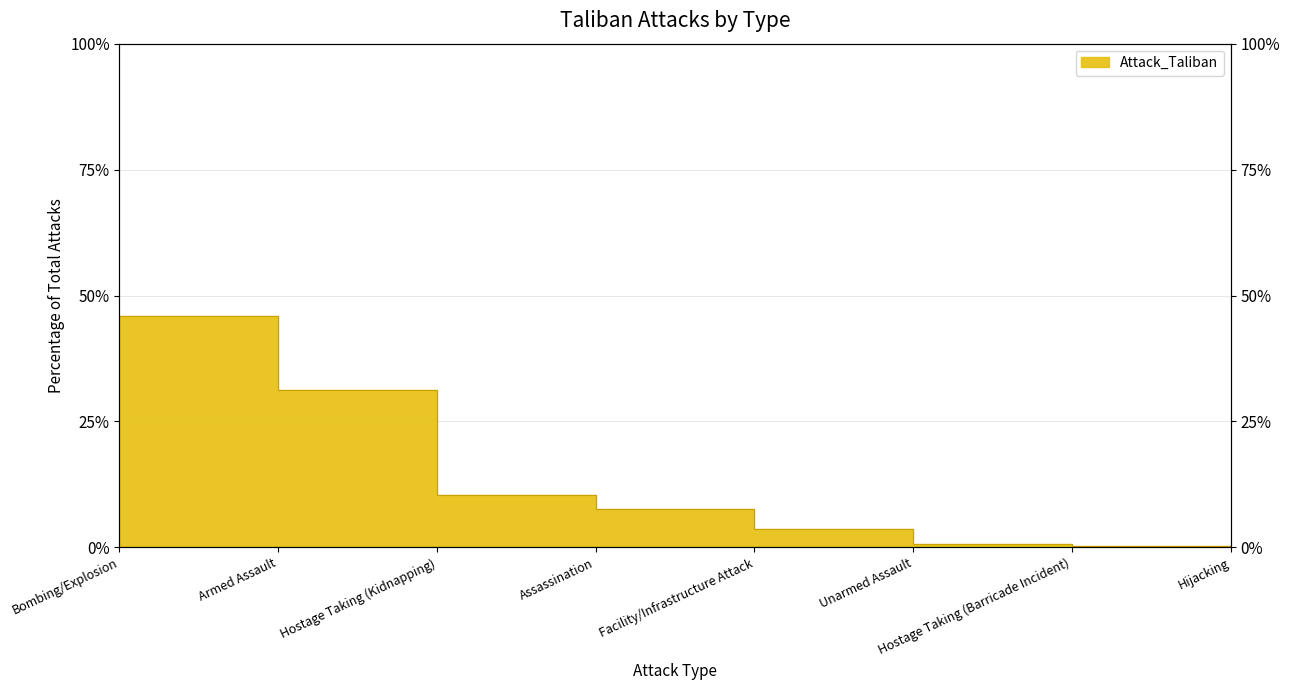

What position from the right is Hostage Taking (Kidnapping)?

6